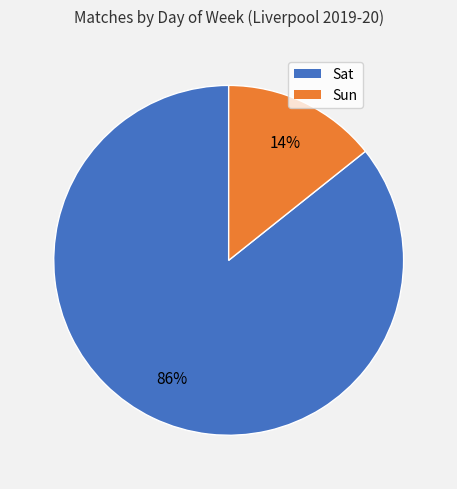

Is there any slice that represents more than half of the pie?

Yes